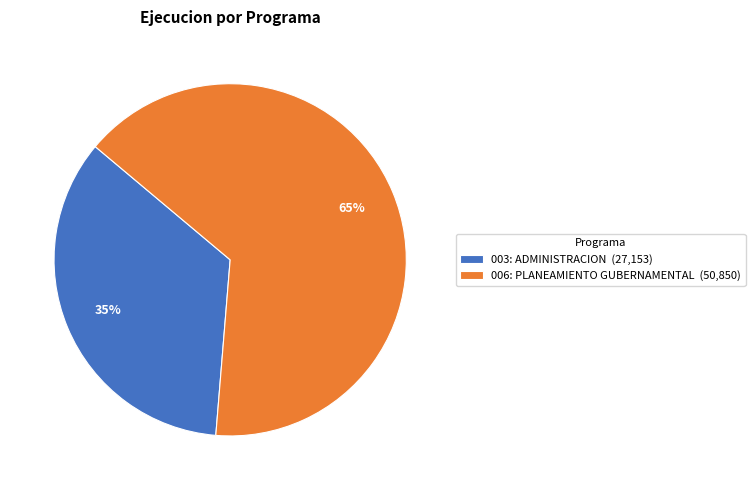

How many slices are in this pie chart?

2